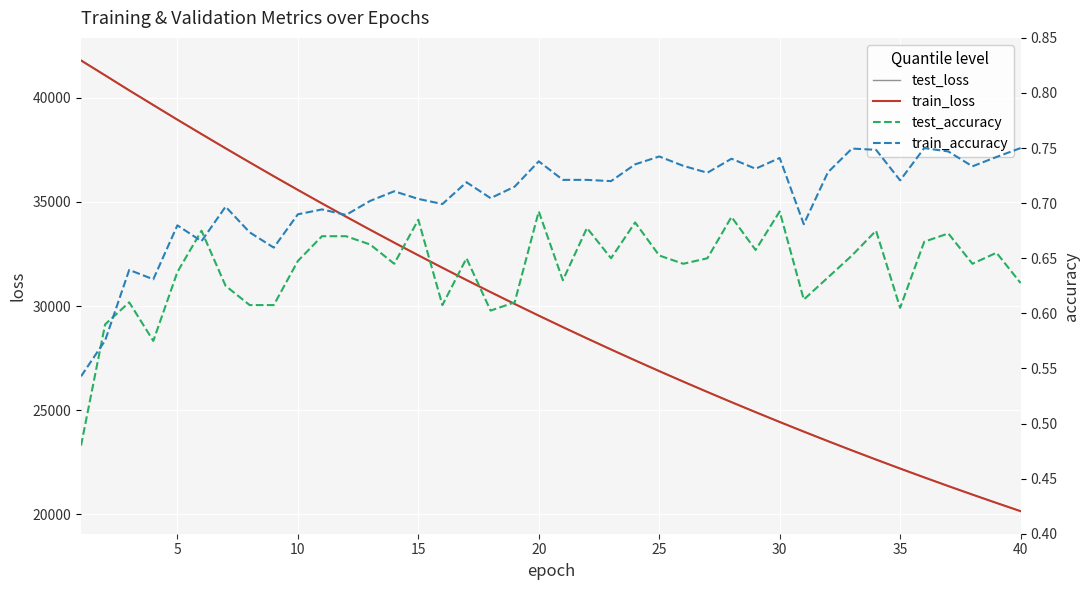

At 10, list the series in order from largest to smallest.

test_loss, train_loss, train_accuracy, test_accuracy